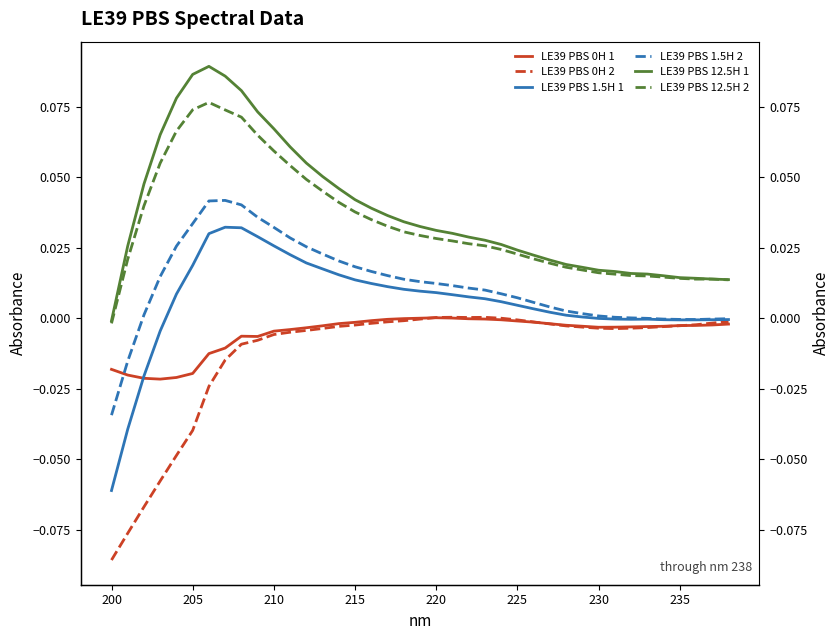

What is the minimum value for LE39 PBS 0H 2?

-0.1